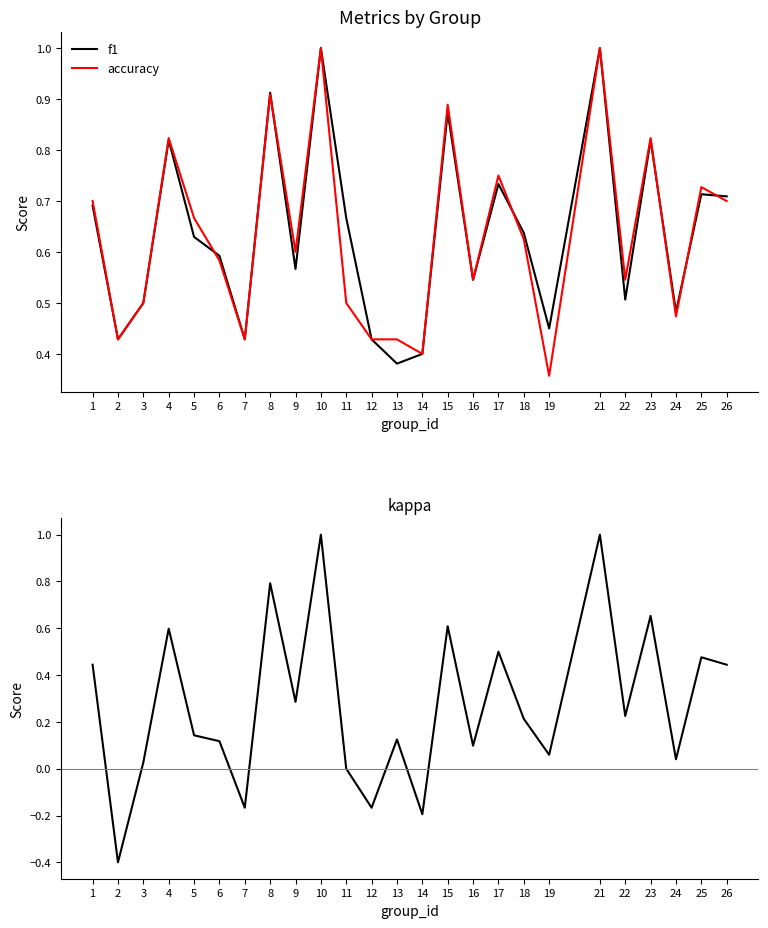

Is this an area chart (filled region under the line)?

No